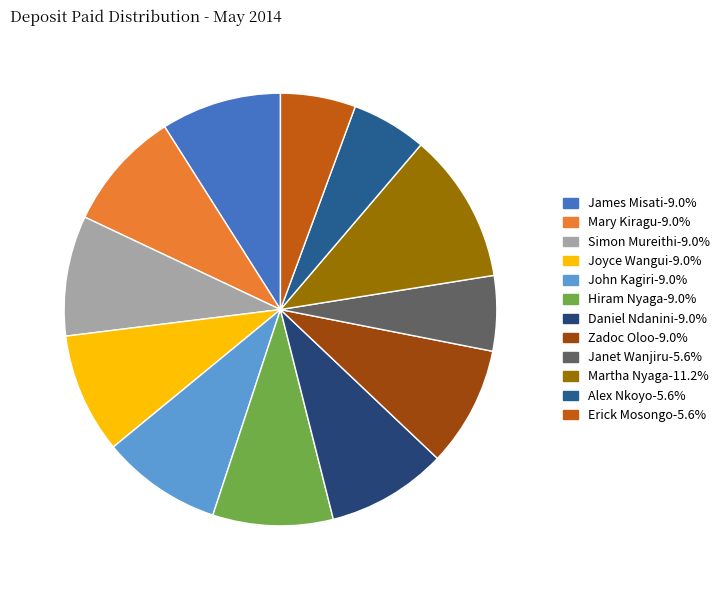

To the nearest percent, what is the average slice percentage?

8%